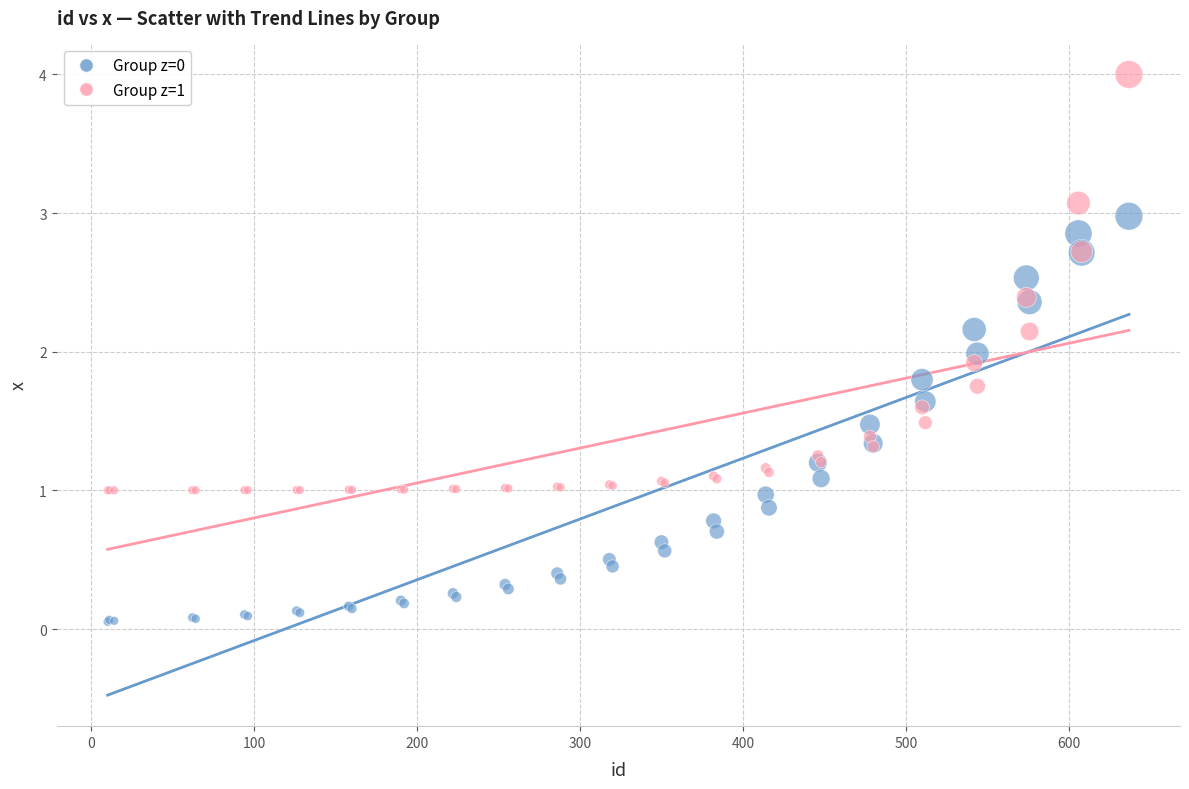

Which series contains the highest Y value?

Group z=1